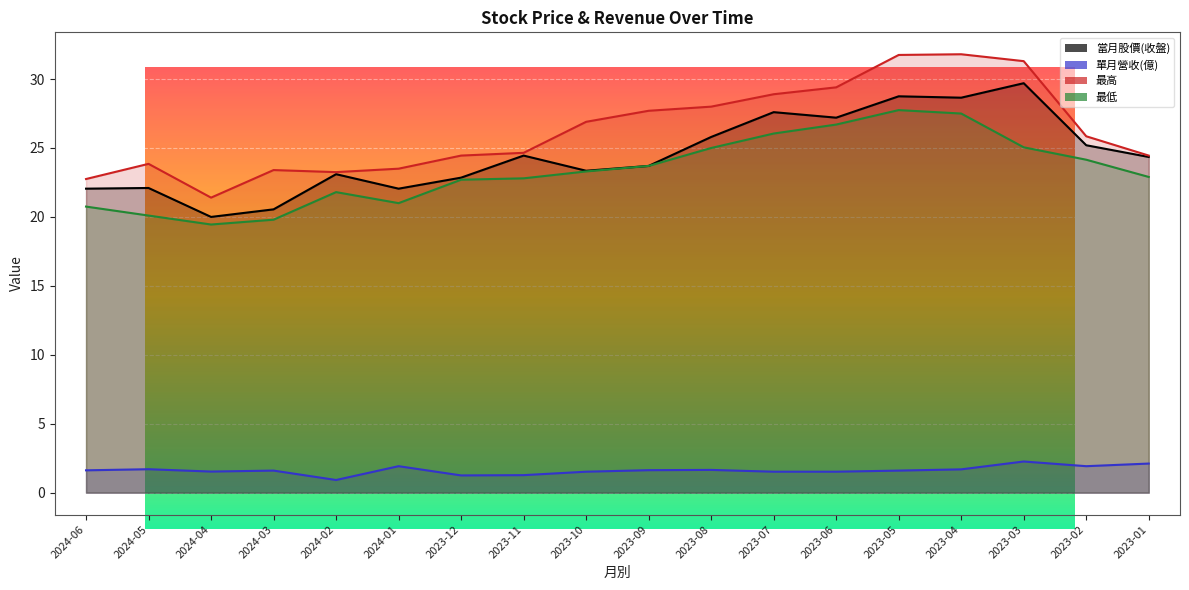

Does the chart display data point markers on the line(s)?

No